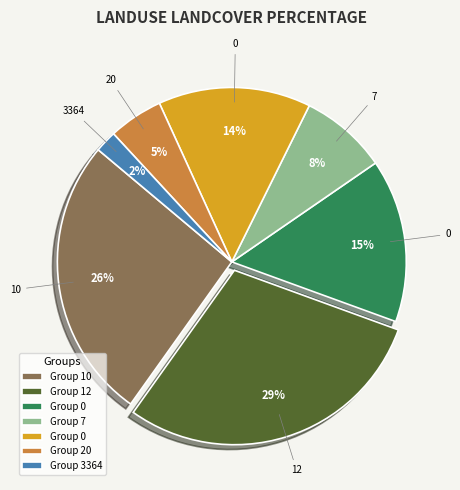

How many segments does this pie chart have?

7